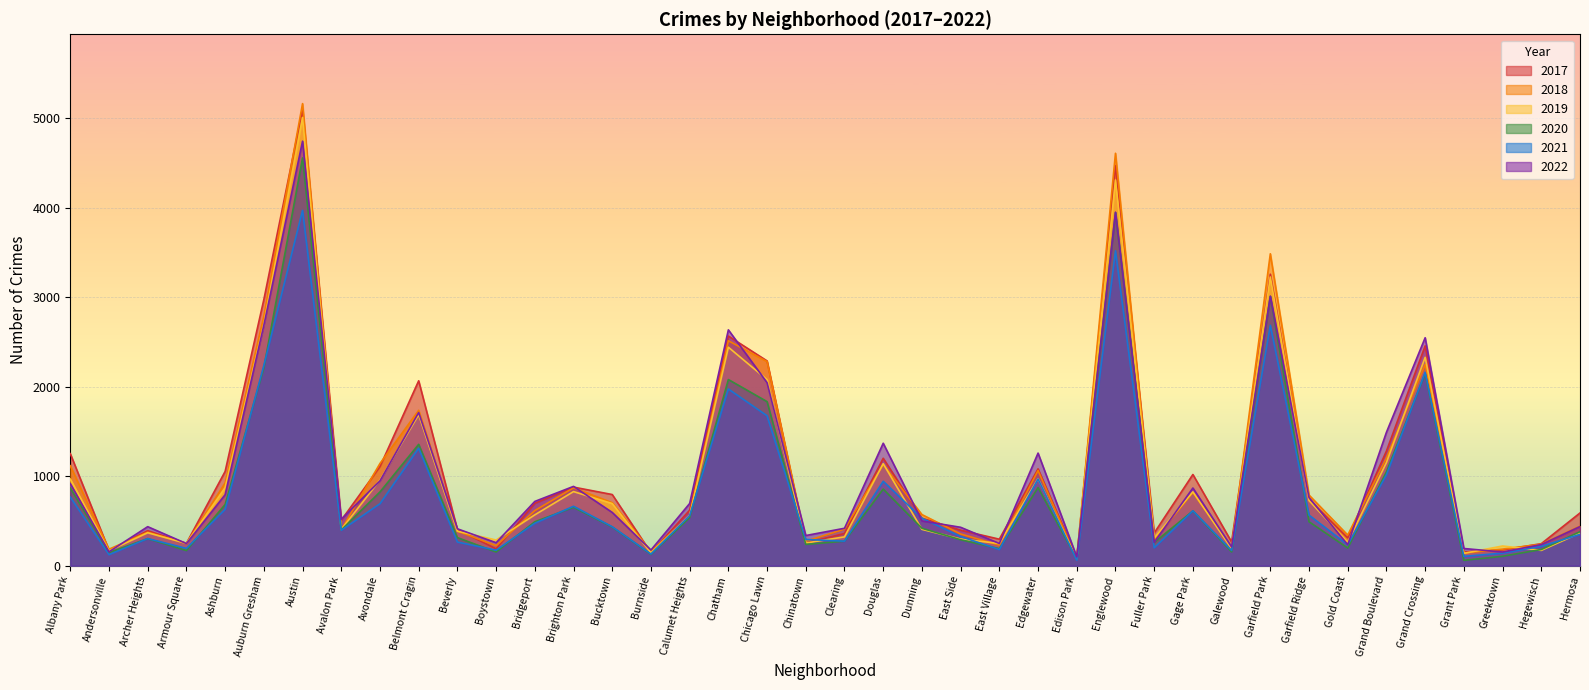

Where do 2021 and 2017 first cross each other?

Chicago Lawn and Chinatown